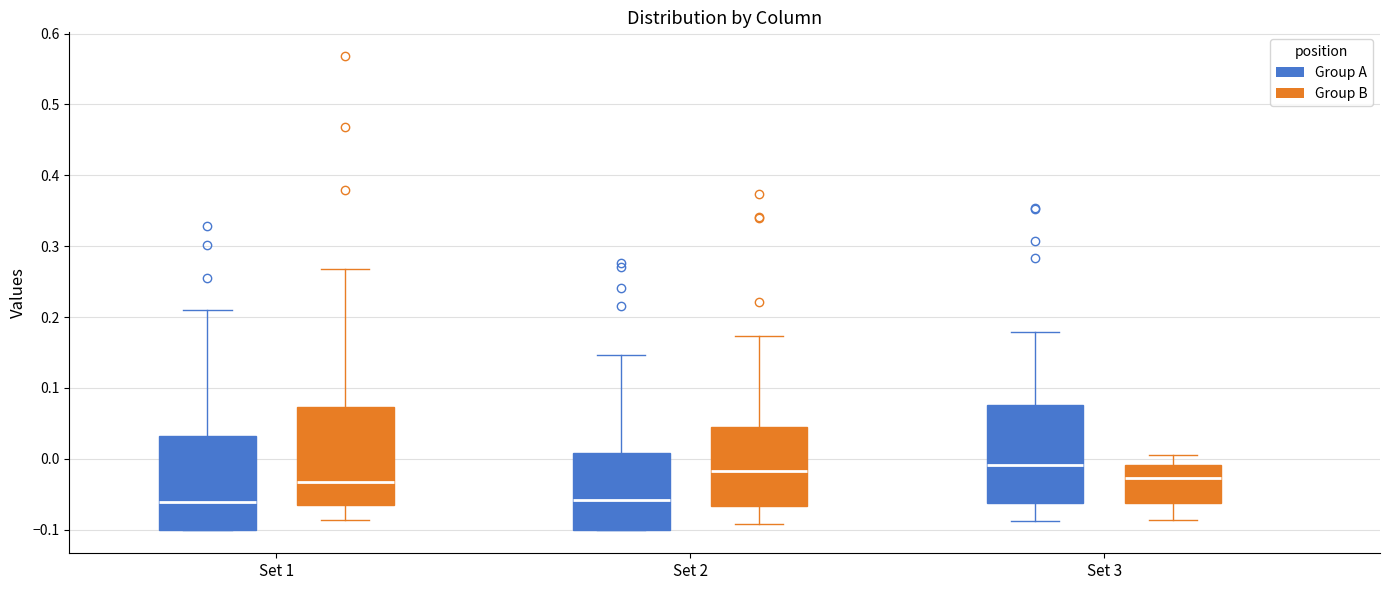

Where is the lower edge of the box for Set 3 (Group A) on the y-axis? The values are not printed on the chart, so give them approximately, as read against the axis.

-0.06